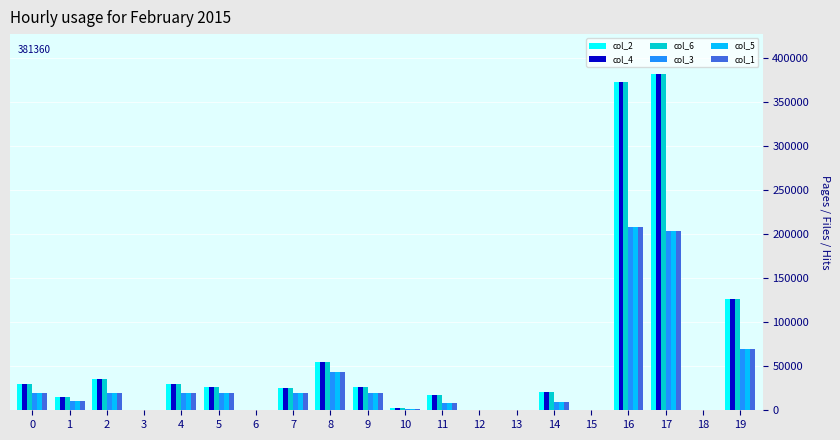

The value of col_6 at 18 is 174076. True or false?

False